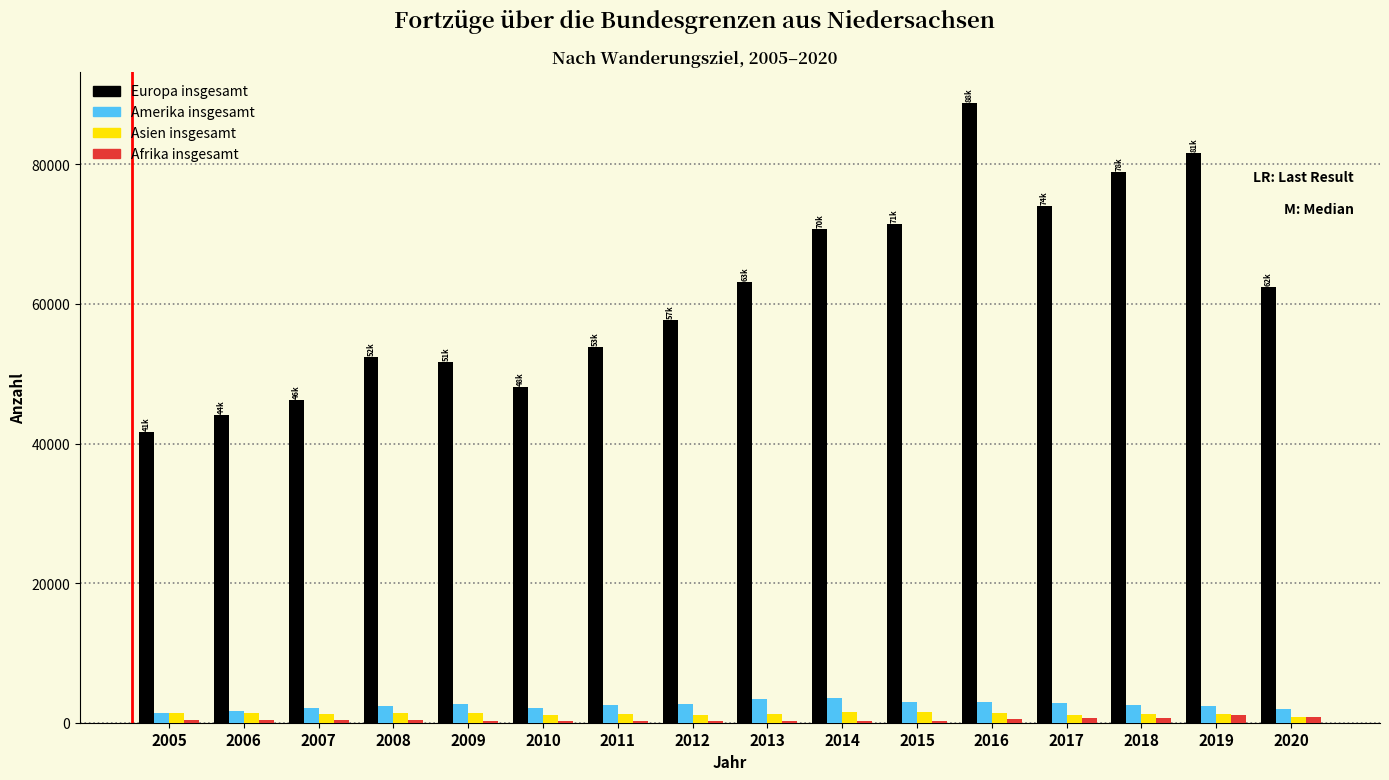

What is the maximum value for Europa insgesamt?

88788